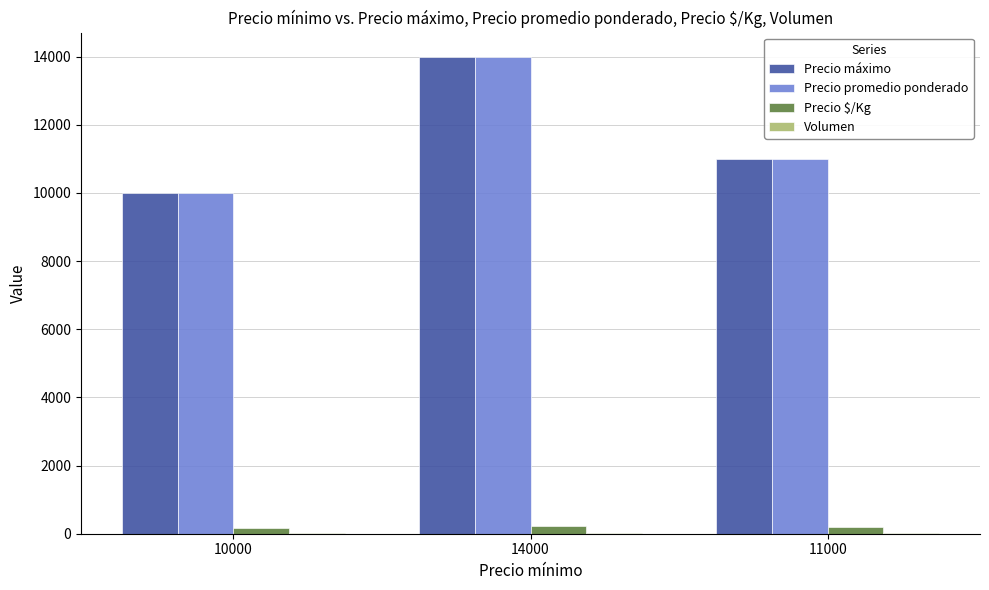

At which label is Precio máximo closest to 12000?

11000